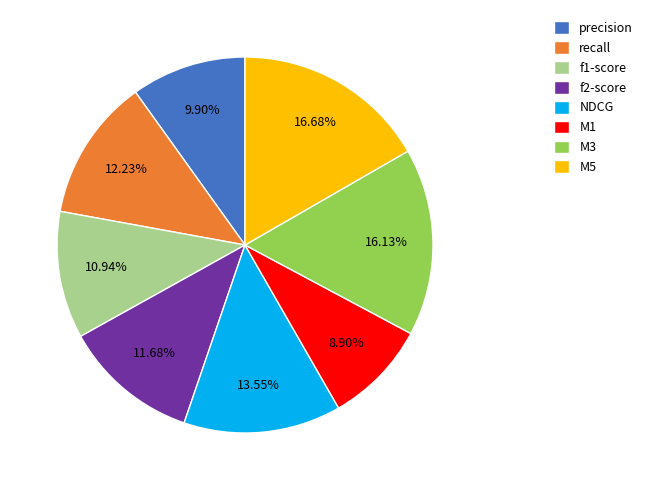

Which has a higher value, NDCG or M3?

M3